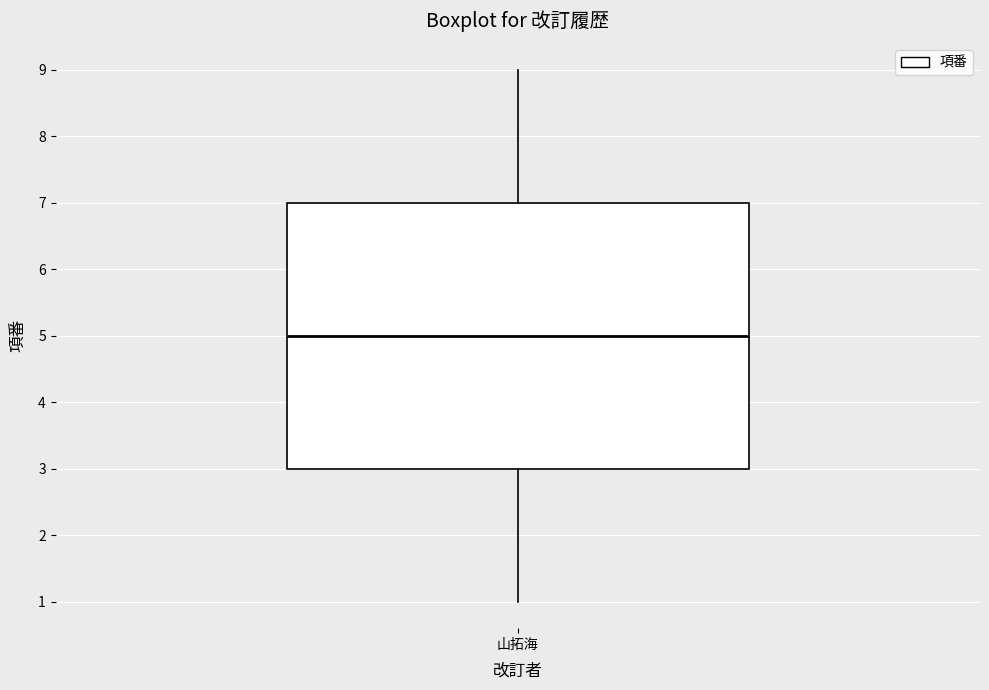

Transcribe this box plot: give where the median line is, the range the box spans, and where the two whiskers end, as read against the y-axis. The values are not printed on the chart, so give them approximately, as read against the axis.

median 5, box 3 to 7, whiskers 1 to 9